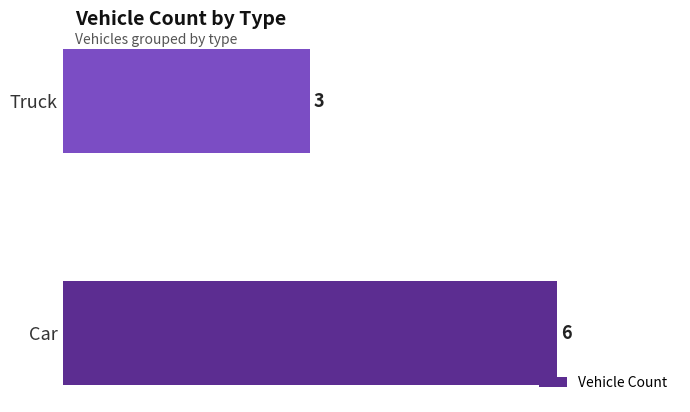

At which label is the value closest to 4?

Truck